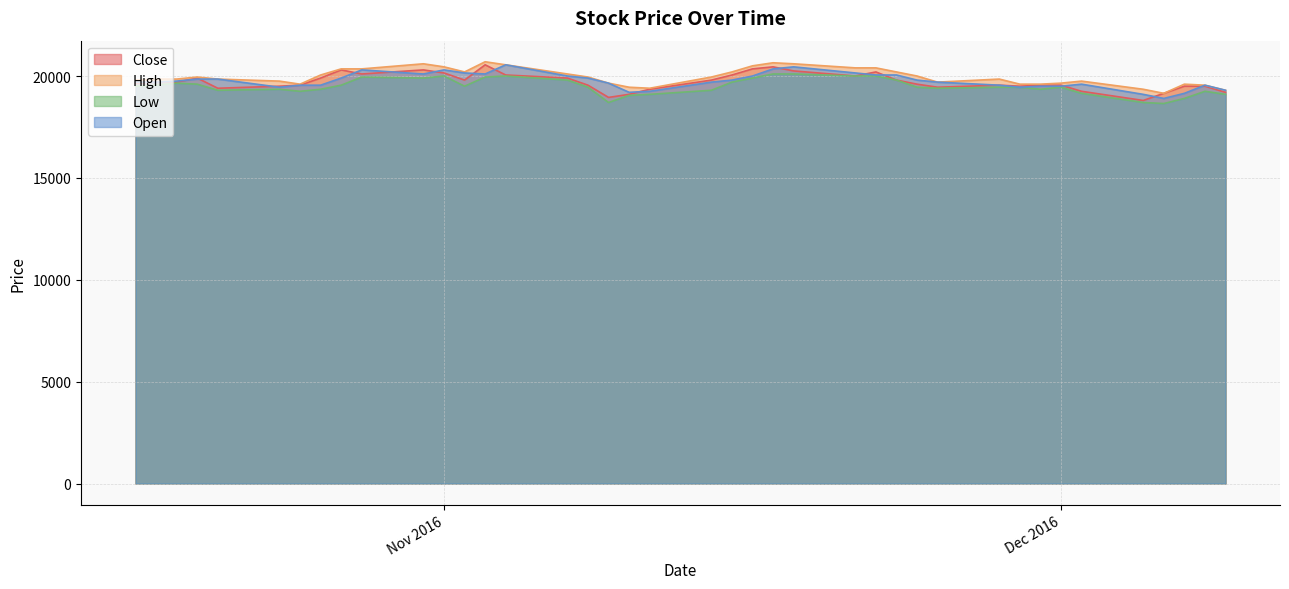

What is the difference between the second highest and second lowest values in the Close series?

1500